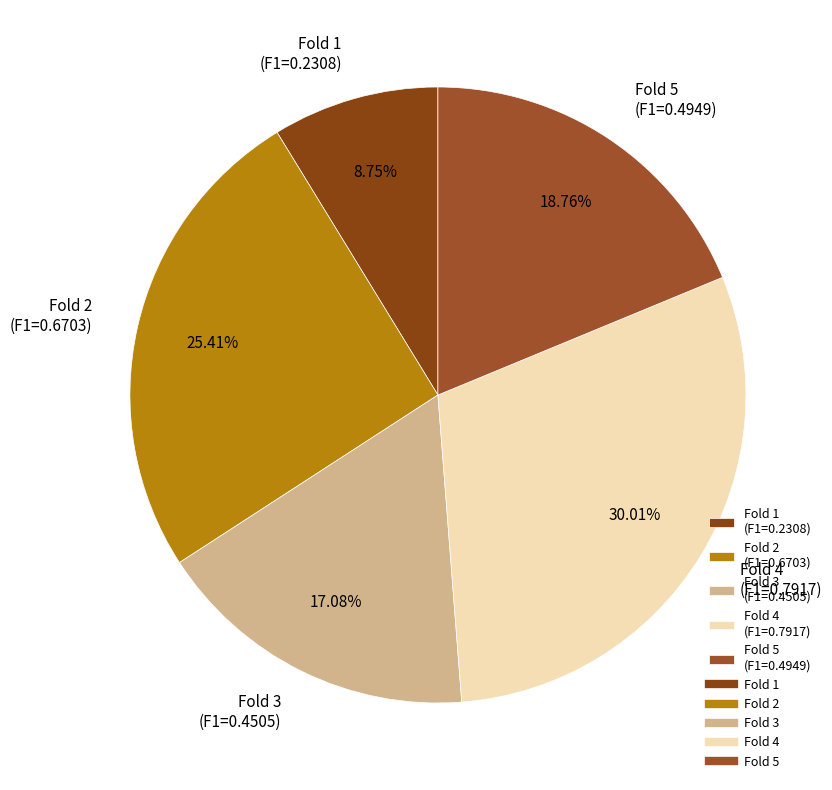

What percentage is the Fold 5 slice, to the nearest percent?

19%